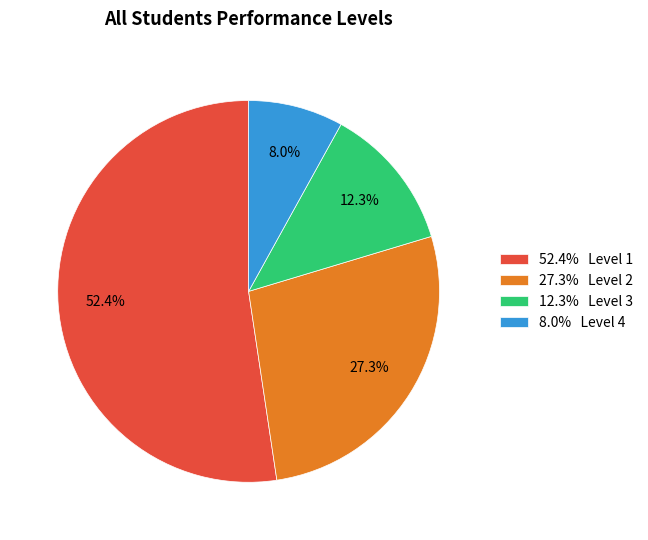

Which category accounts for the majority?

52.4% Level 1